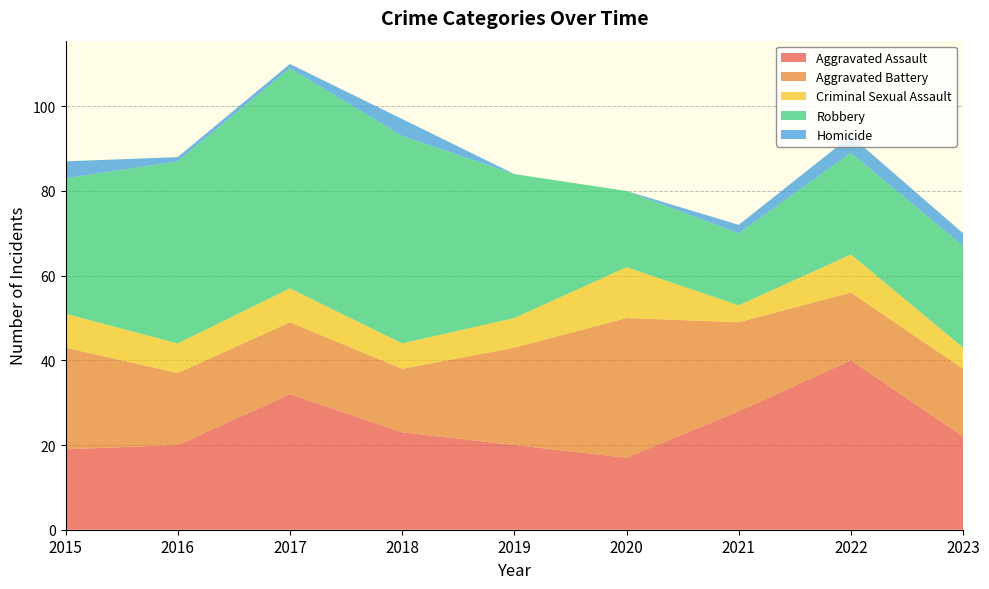

Reading left to right, transcribe all the data shown in this chart.

Aggravated Assault: 2015=19	2016=20	2017=32	2018=23	2019=20	2020=17	2021=28	2022=40	2023=22
Aggravated Battery: 2015=24	2016=17	2017=17	2018=15	2019=23	2020=33	2021=21	2022=16	2023=16
Criminal Sexual Assault: 2015=8	2016=7	2017=8	2018=6	2019=7	2020=12	2021=4	2022=9	2023=5
Robbery: 2015=32	2016=43	2017=52	2018=49	2019=34	2020=18	2021=17	2022=24	2023=24
Homicide: 2015=4	2016=1	2017=1	2018=4	2019=0	2020=0	2021=2	2022=4	2023=3